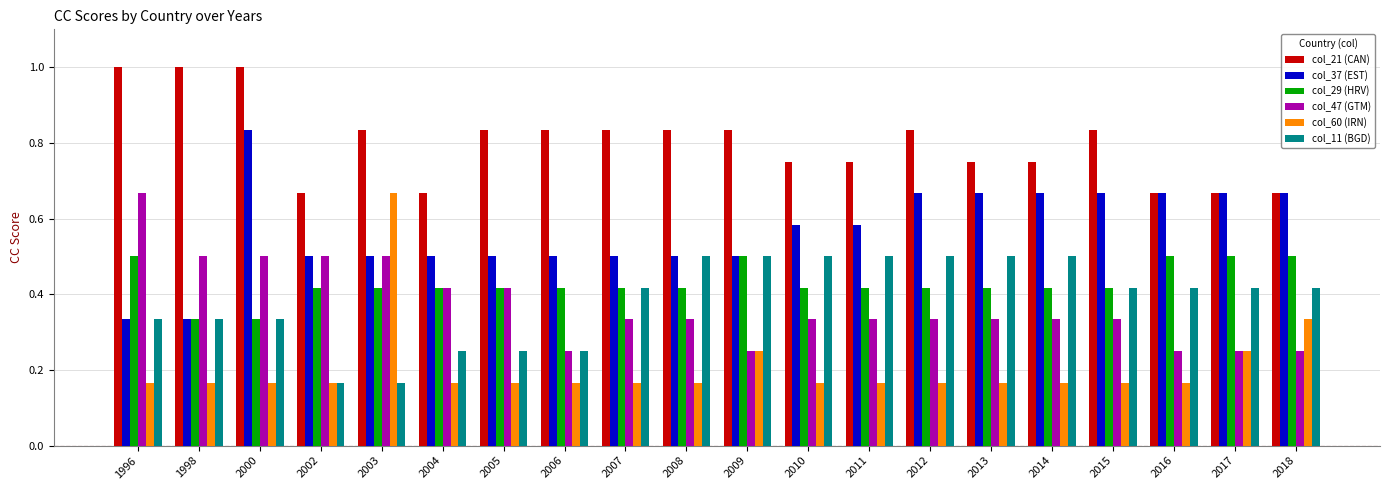

True or false: col_37 (EST) has a value of 0.3 at 2005.

False